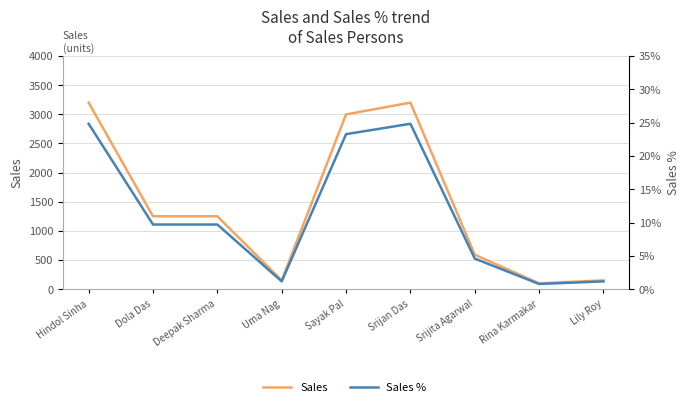

Reading left to right, list all the values displayed in this chart.

Sales: 3200.0	1250.0	1250.0	150.0	2999.0	3200.0	590.0	99.0	150.0
Sales %: 24.8	9.7	9.7	1.2	23.3	24.8	4.6	0.8	1.2